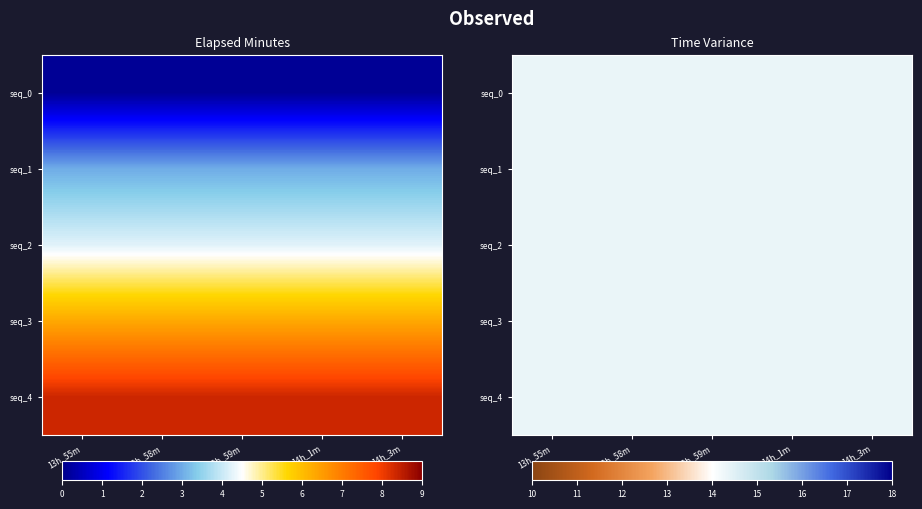

The value of 2 at 3 is 4.2. True or false?

True